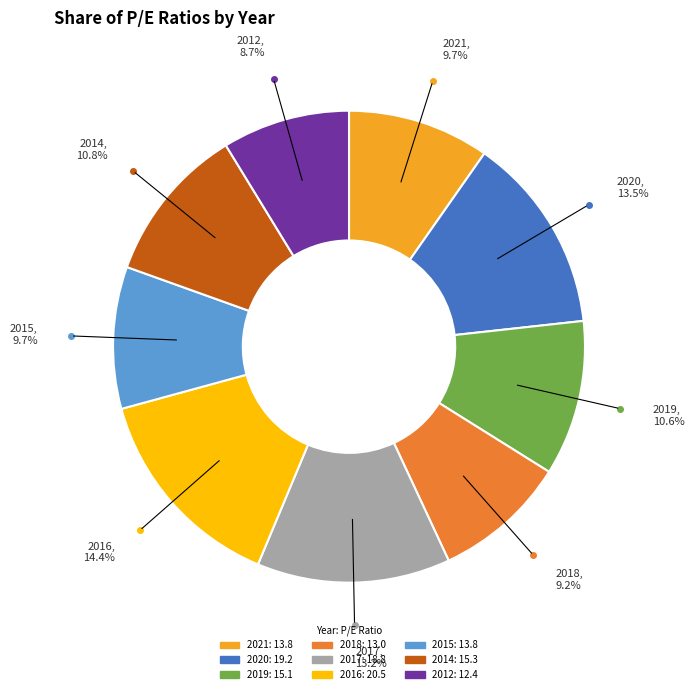

Combined, do 2016 and 2019 account for over 50%?

No